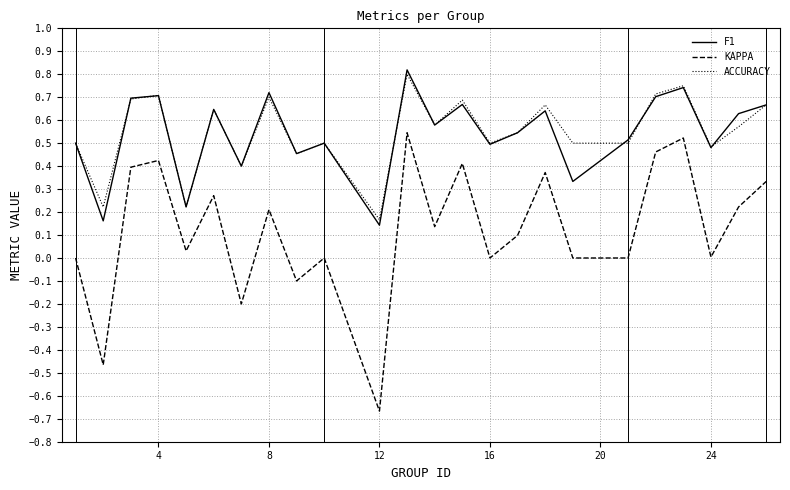

True or false: KAPPA and F1 cross at least once.

False